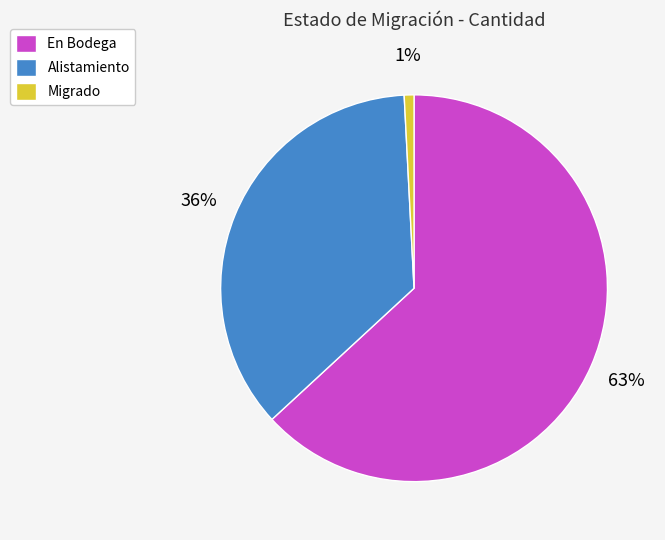

Which has a higher value, En Bodega or Migrado?

En Bodega